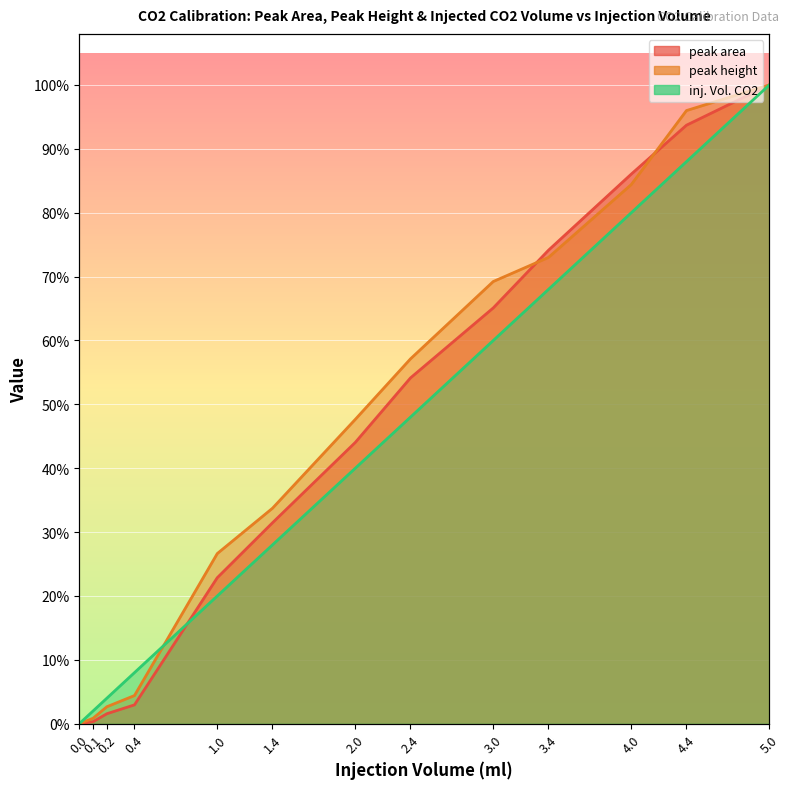

How many positive values does the peak area series have?

12